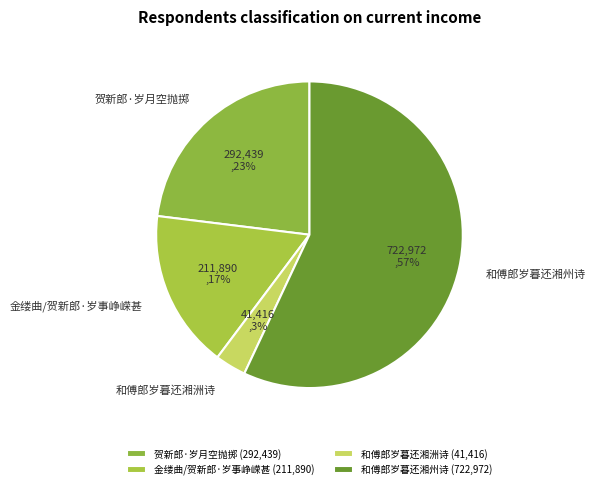

Count the number of slices in the pie.

4